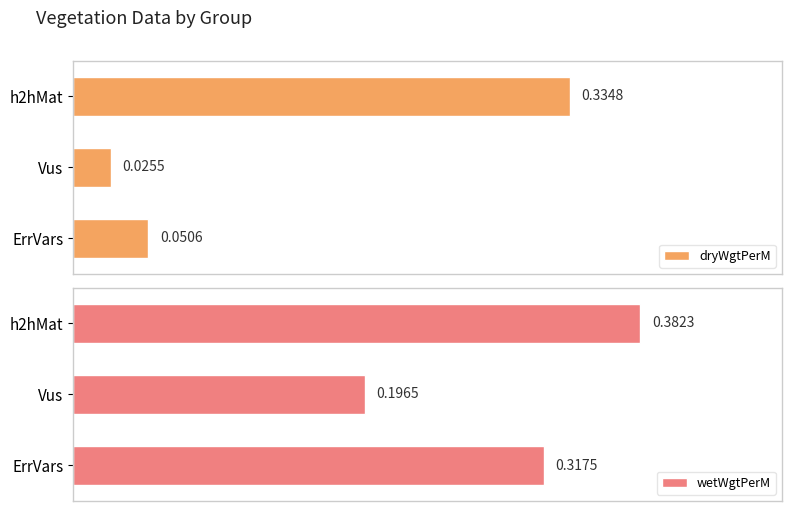

Reading left to right, extract all data points from this chart.

dryWgtPerM: 0.3	0.0	0.1
wetWgtPerM: 0.4	0.2	0.3